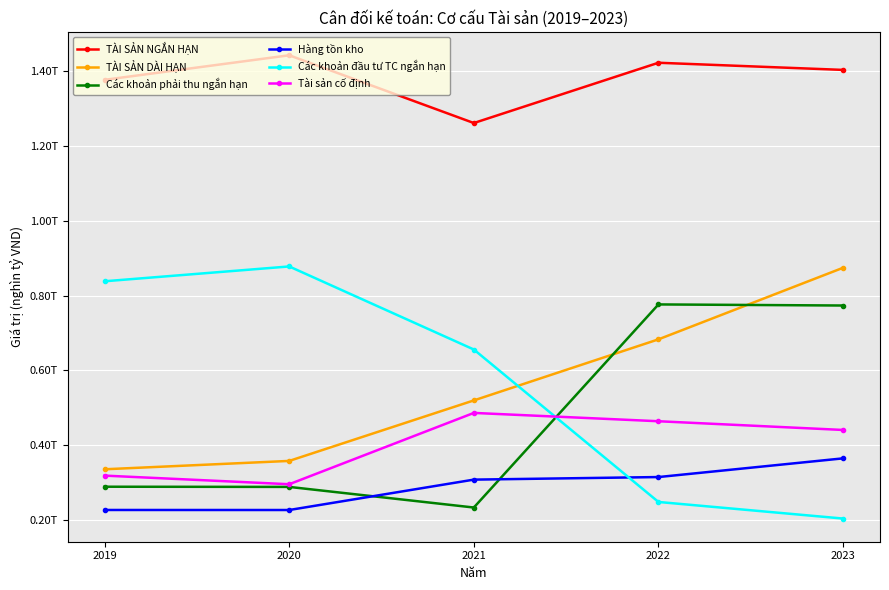

Rank the categories by Hàng tồn kho value from highest to lowest.

2023, 2022, 2021, 2019, 2020